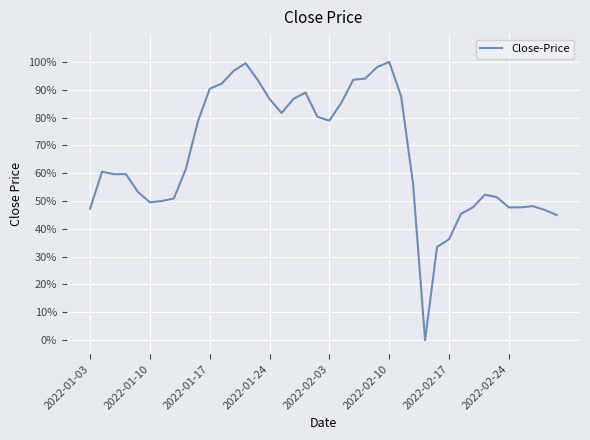

Is this an area chart (filled region under the line)?

No